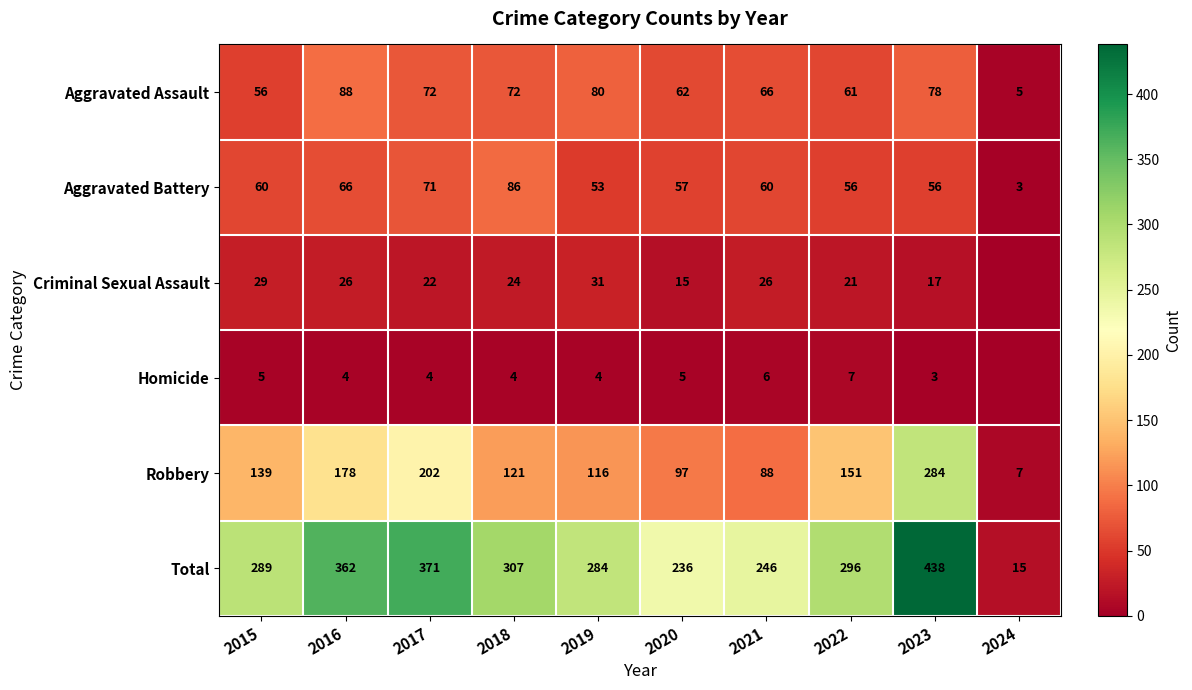

What is the approximate value of Aggravated Assault at 2016?

88